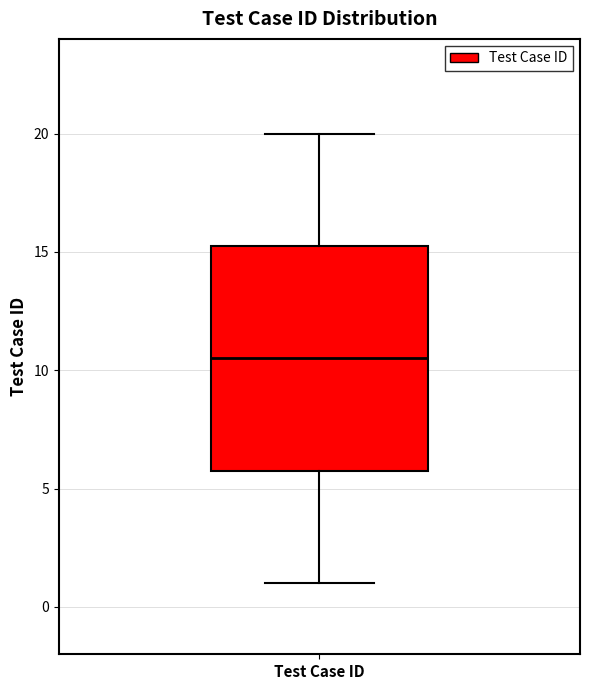

Transcribe this box plot: give where the median line is, the range the box spans, and where the two whiskers end, as read against the y-axis. The values are not printed on the chart, so give them approximately, as read against the axis.

median 10.5, box 6.0 to 15.5, whiskers 1.0 to 20.0